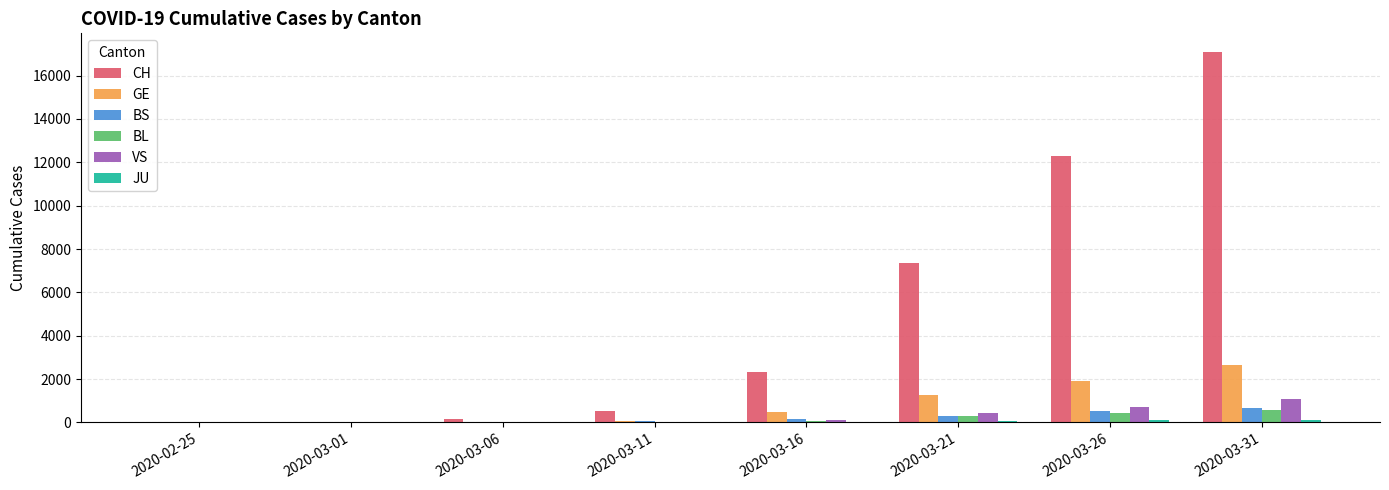

What is the sum of all BL values?

1375